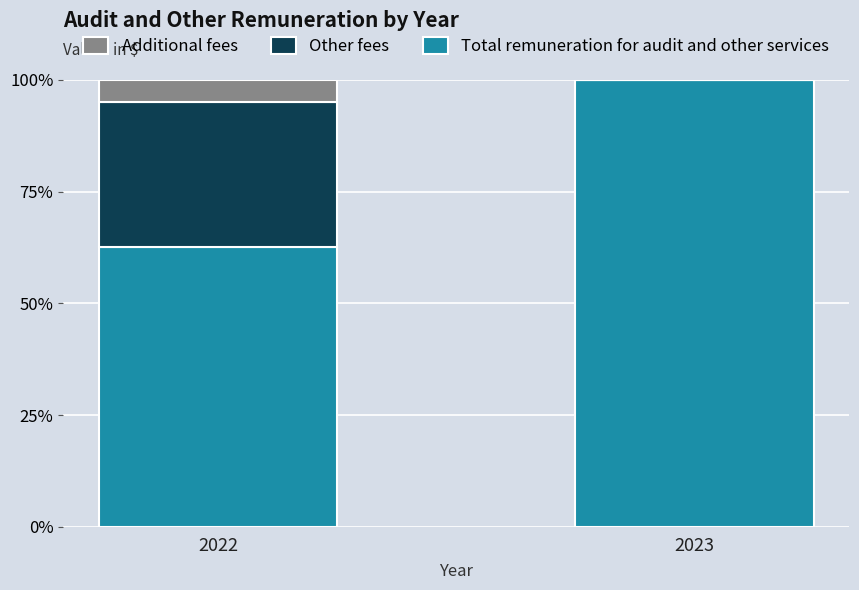

What is the approximate value of Total remuneration for audit and other services at 2023?

100.0